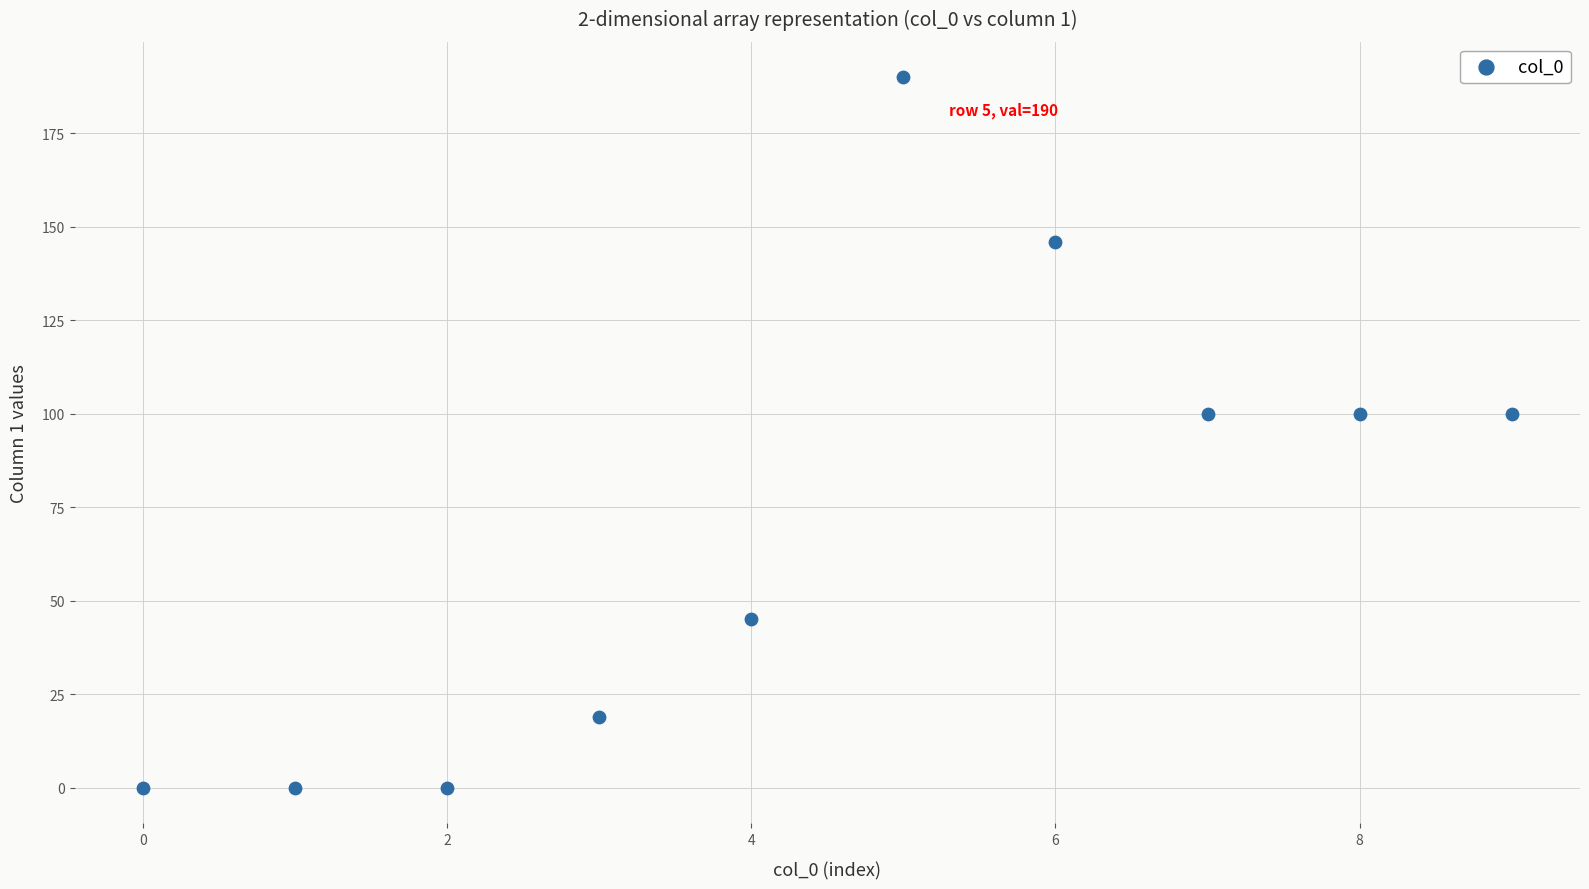

What is the average Y value?

70